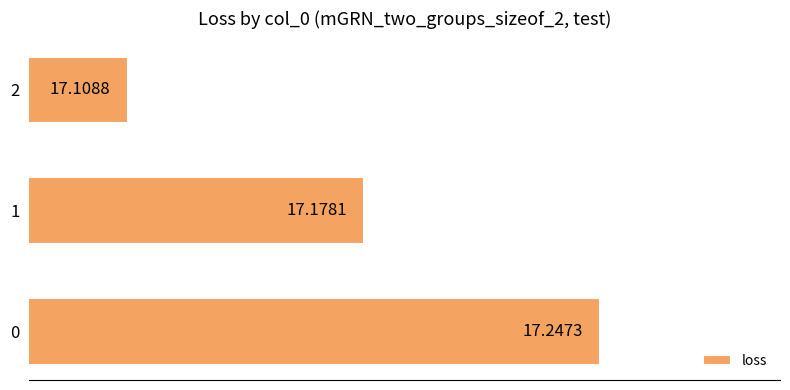

What is the sum of the values at 2 and 0?

34.4